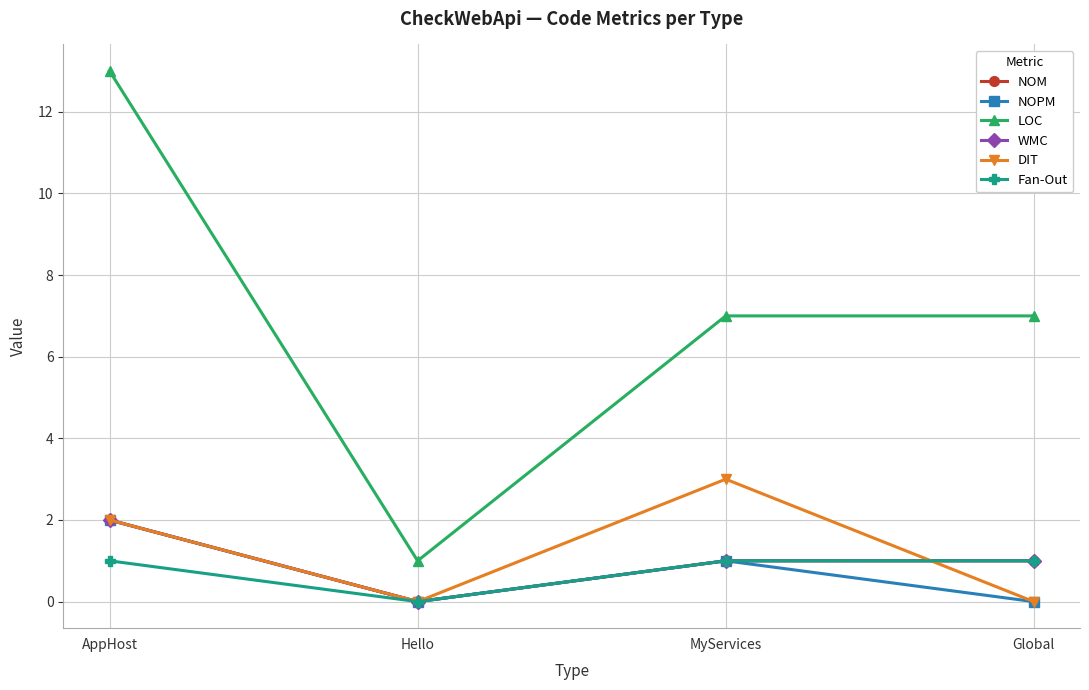

What is the difference between the maximum and minimum values in the LOC series?

12